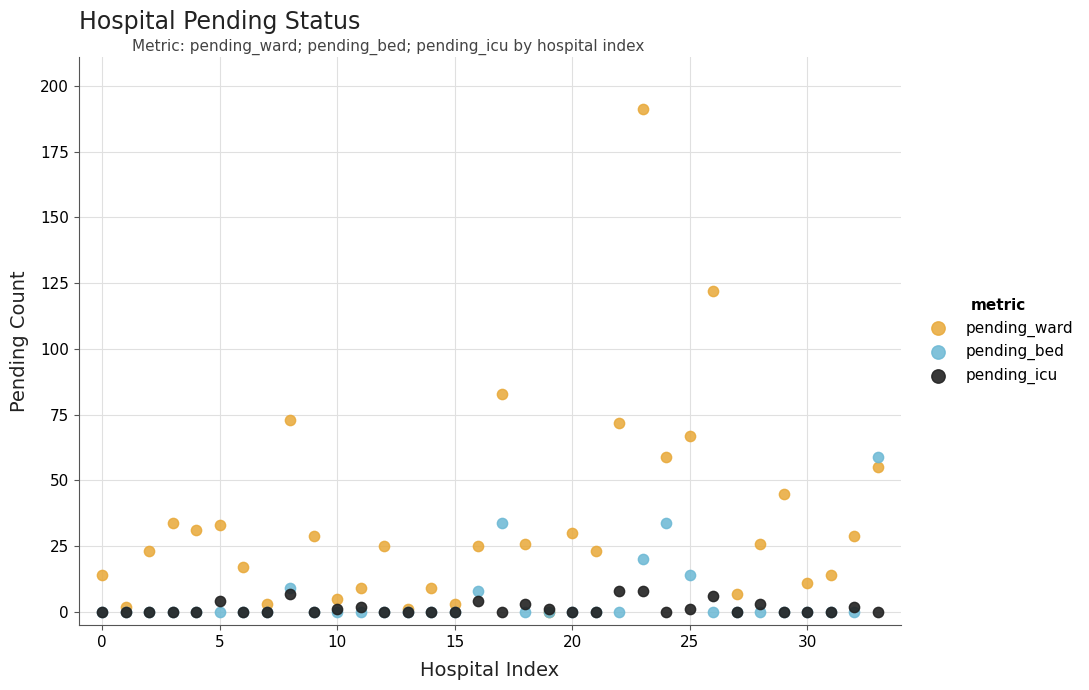

In the pending_ward series, what Y value is closest to 95?

83